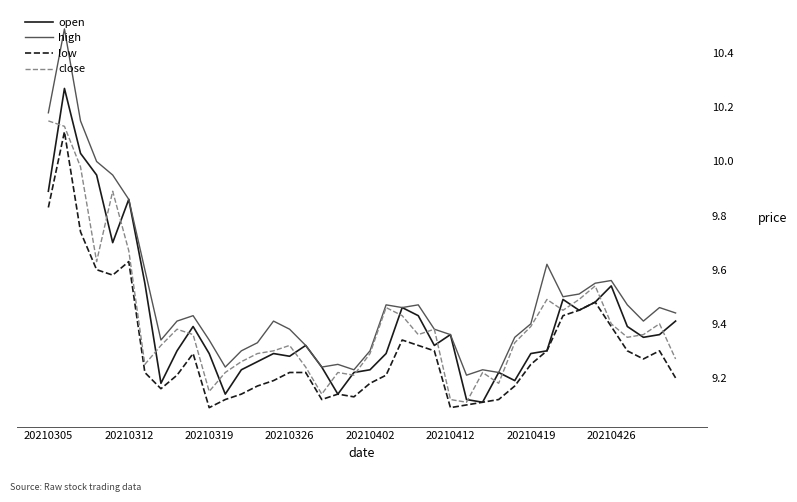

Which series has the largest total across all categories?

high